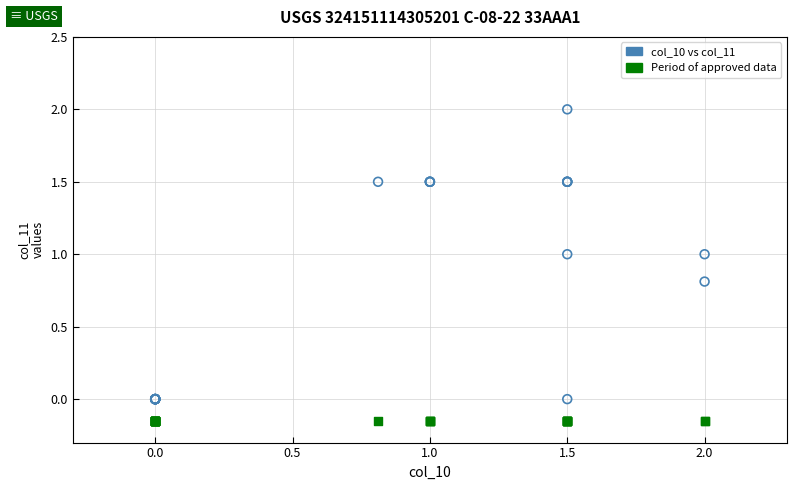

Which series contains the lowest Y value?

Period of approved data